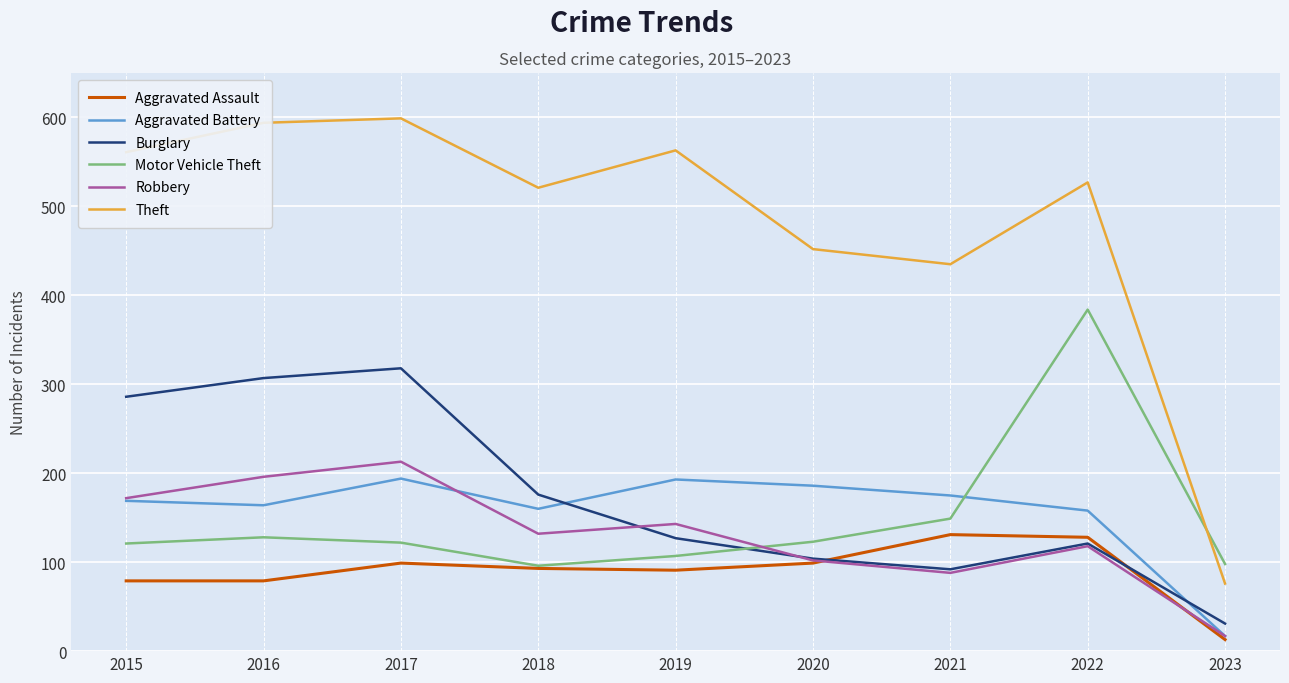

Between 2022 and 2023, which series saw the biggest shift?

Theft